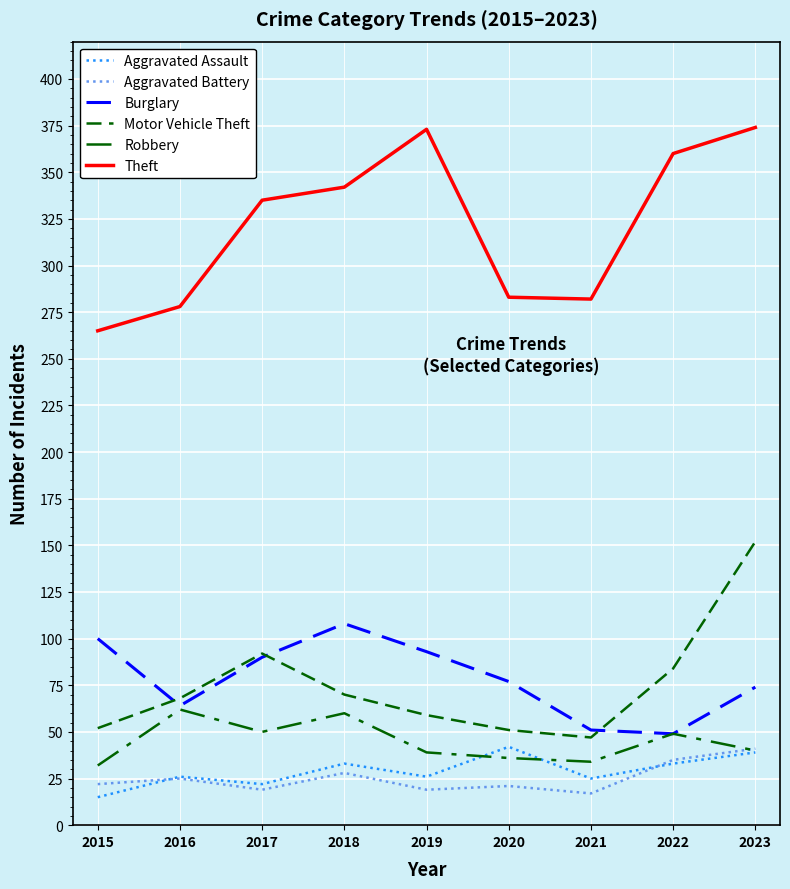

The Theft series shows 335 at 2017. True or false?

True